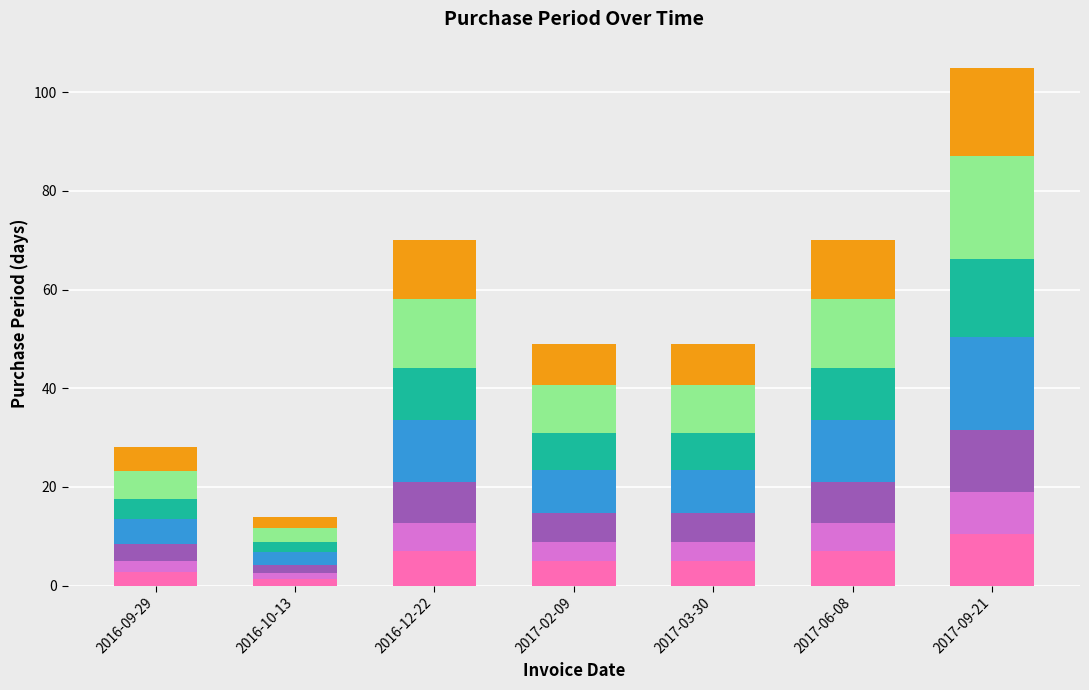

What is the total value across all series at 2017-02-09?

49.0